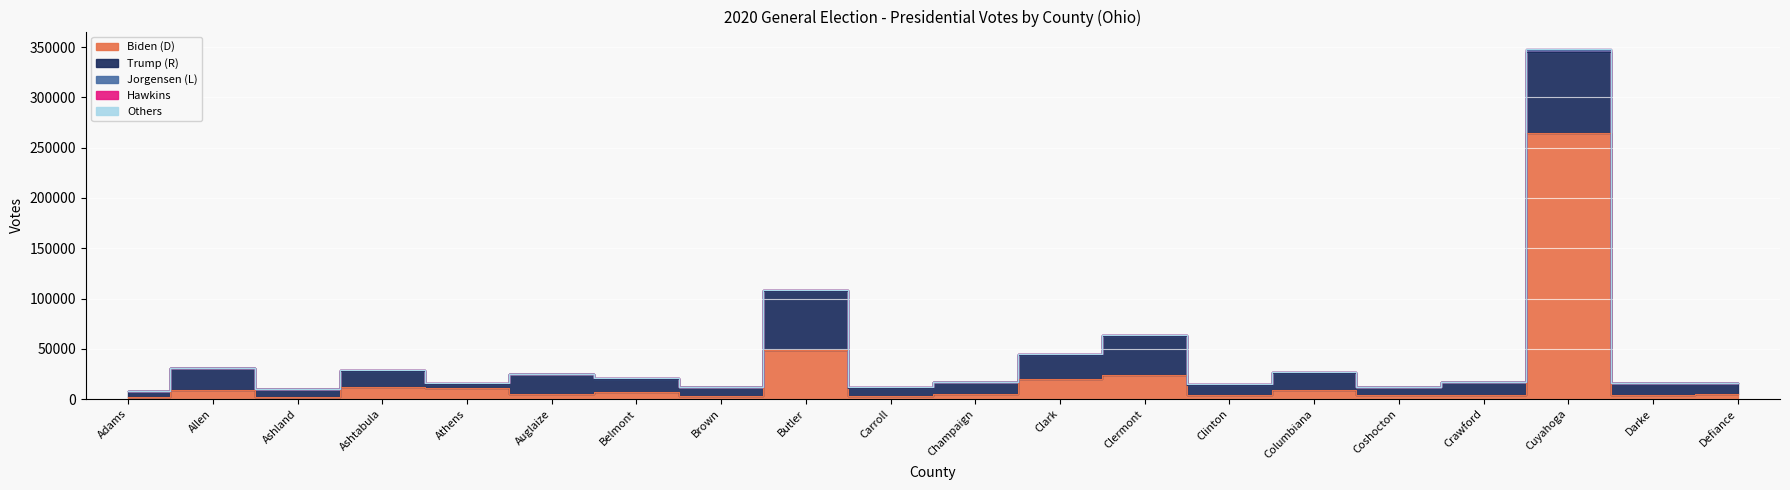

Which series has the largest total across all categories?

Biden (D)